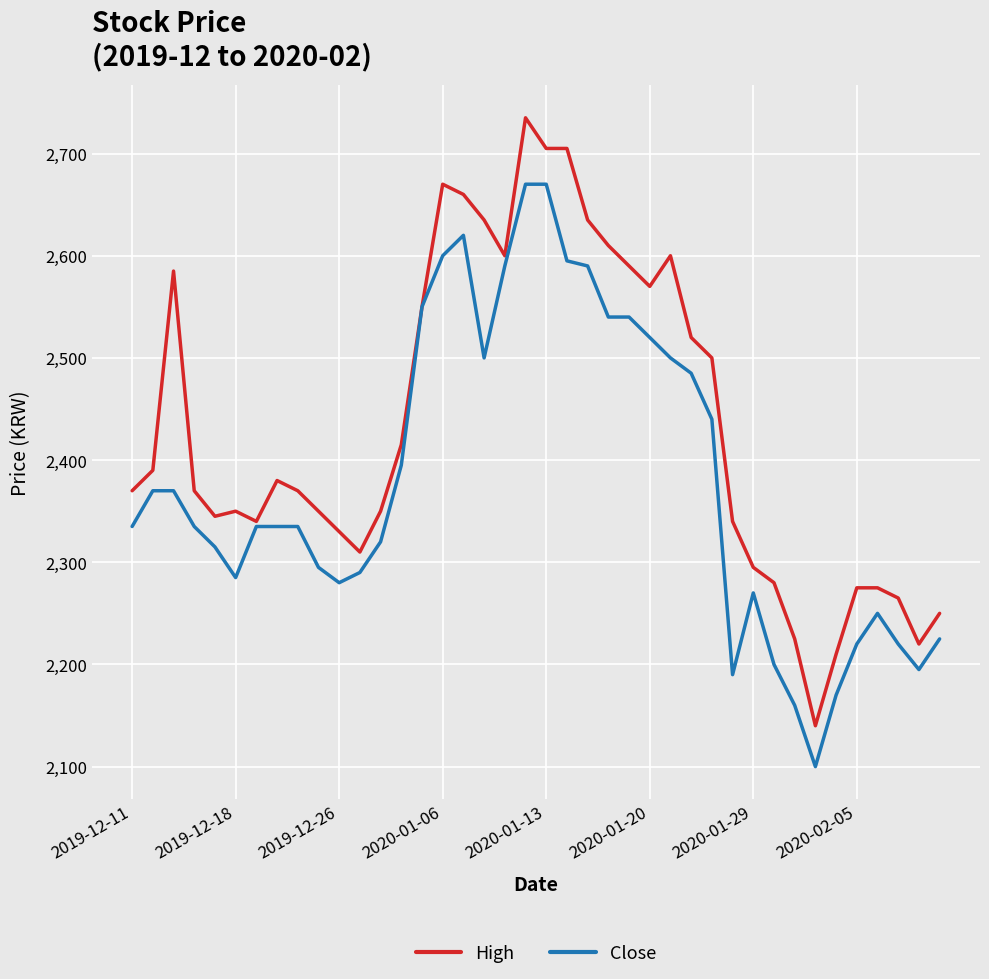

Which series has the largest total across all categories?

High